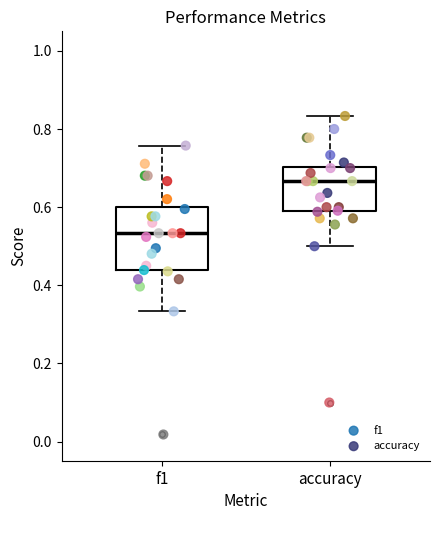

Where is the lower edge of the box for f1 on the y-axis? The values are not printed on the chart, so give them approximately, as read against the axis.

0.44